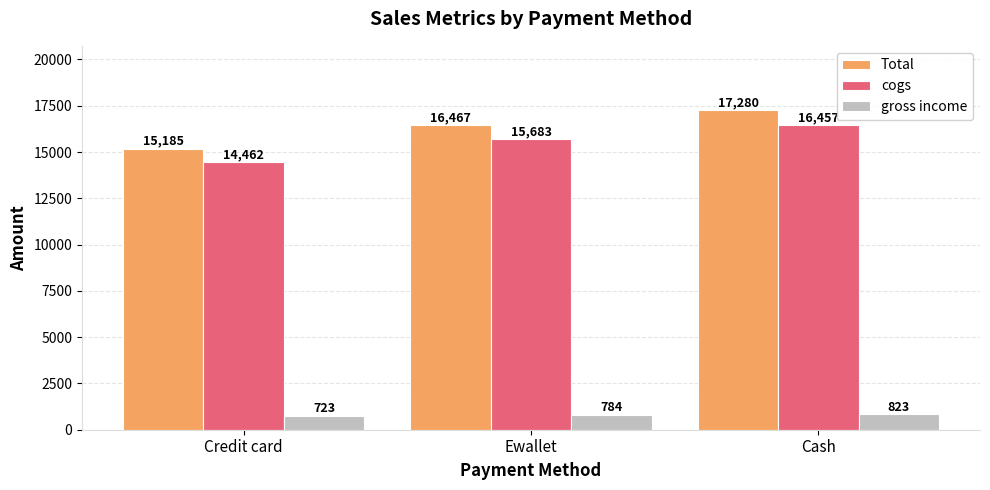

What is the spread (max minus min) of values at Credit card?

14462.3